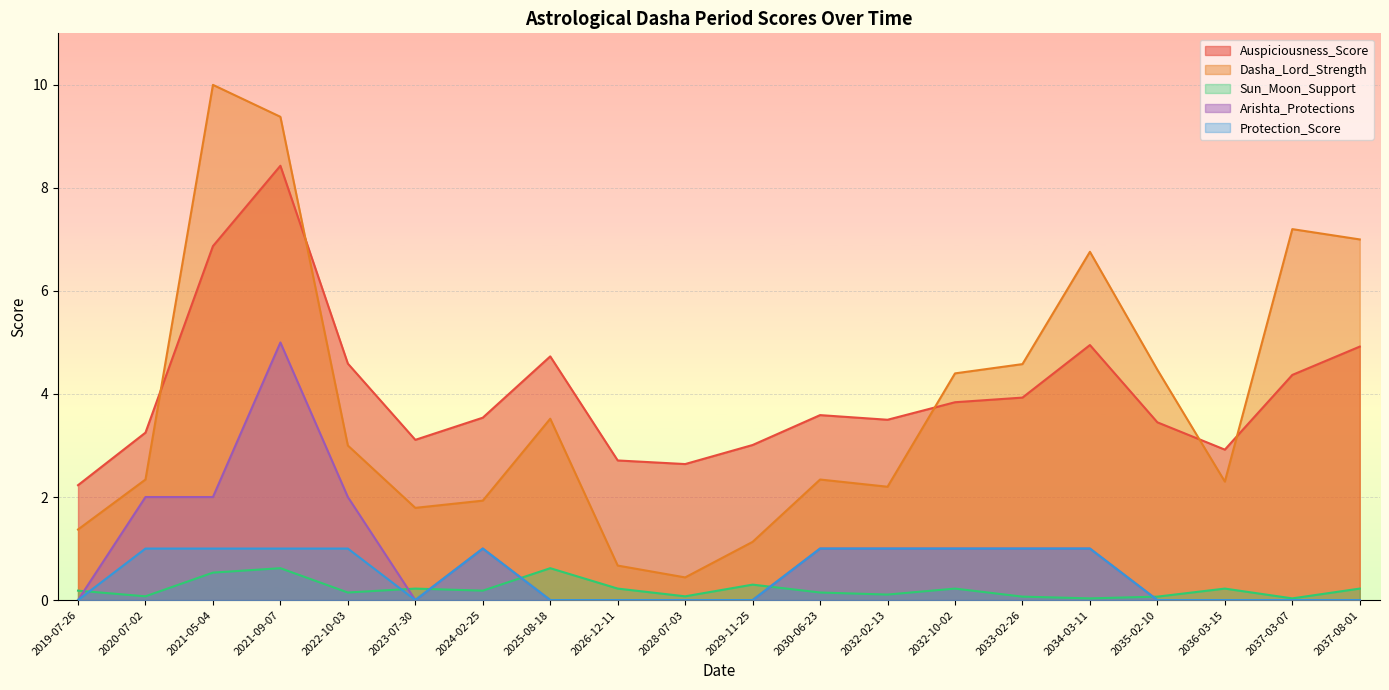

True or false: Protection_Score and Auspiciousness_Score intersect in this chart.

False